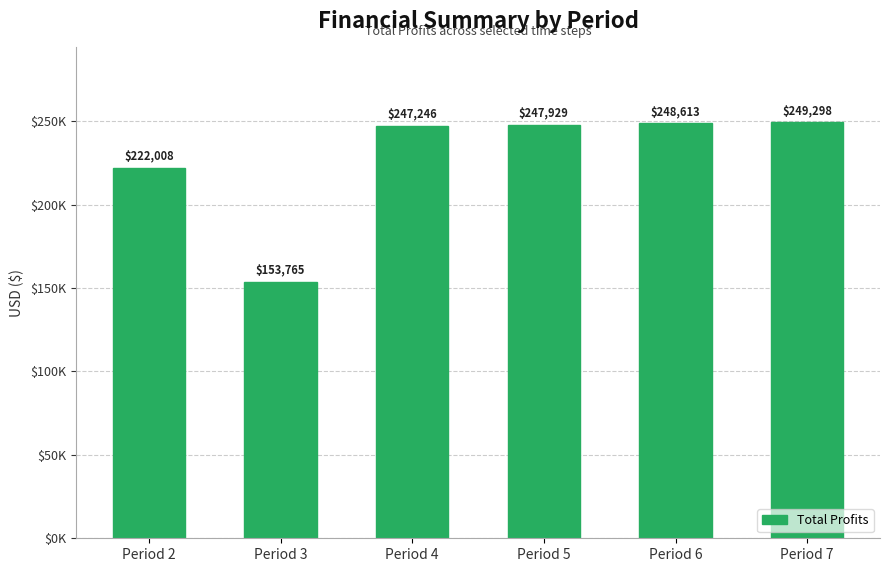

Are the bars horizontal?

No